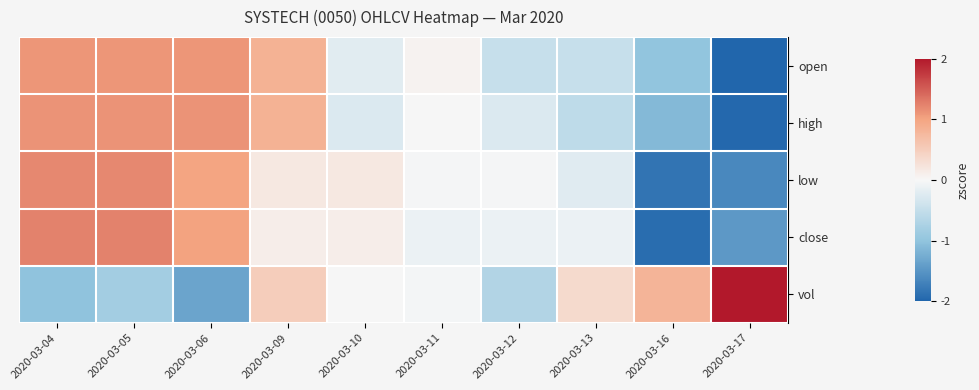

Reading left to right, list all the values displayed in this chart.

row_0: 1.1	1.1	1.1	0.8	-0.2	0.1	-0.5	-0.5	-1.0	-2.0
row_1: 1.1	1.1	1.1	0.8	-0.3	-0.0	-0.3	-0.6	-1.1	-2.0
row_2: 1.2	1.2	1.0	0.2	0.2	-0.0	-0.0	-0.2	-1.8	-1.6
row_3: 1.2	1.2	1.0	0.1	0.1	-0.1	-0.1	-0.1	-1.9	-1.5
row_4: -1.0	-0.8	-1.3	0.5	0.0	-0.0	-0.7	0.3	0.8	2.2